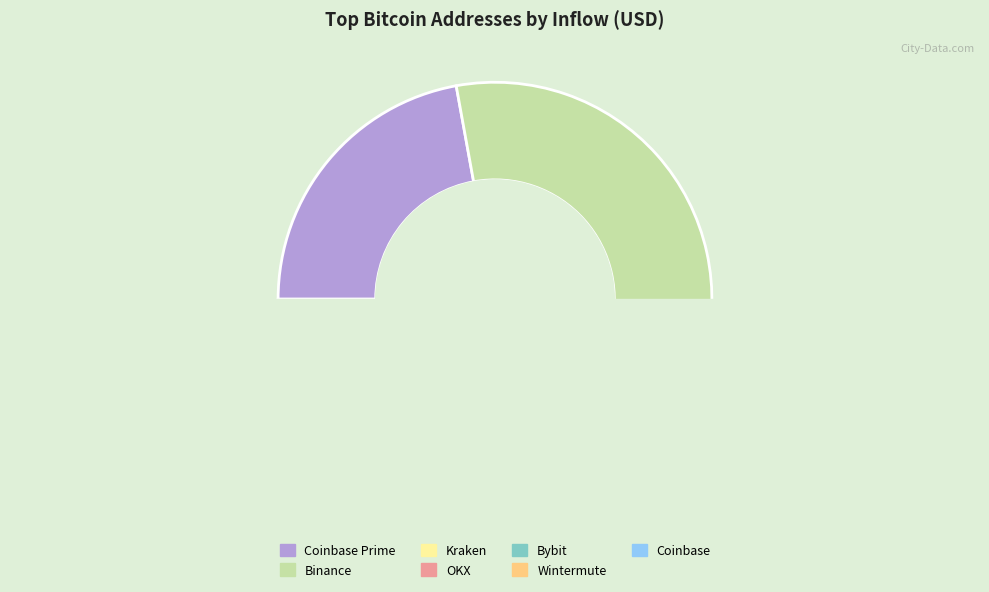

Which category has the biggest portion of the pie?

Binance